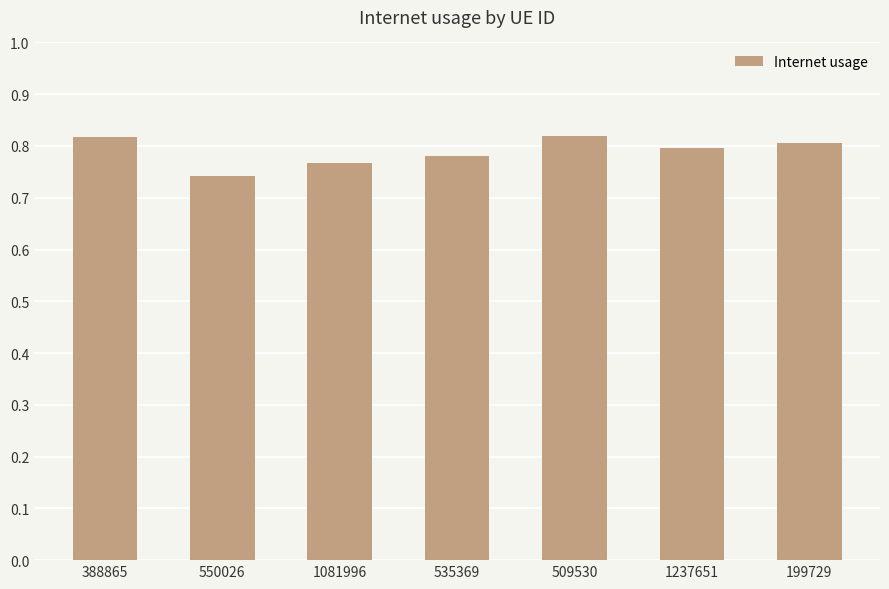

How many bars are there in total?

7